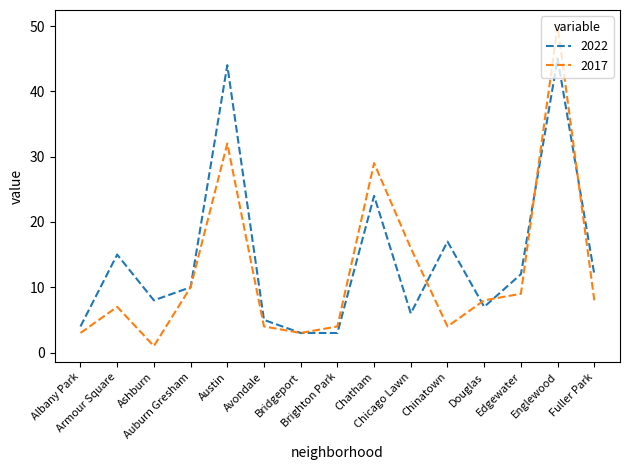

Where is 2022 nearest to the value 24?

Chatham